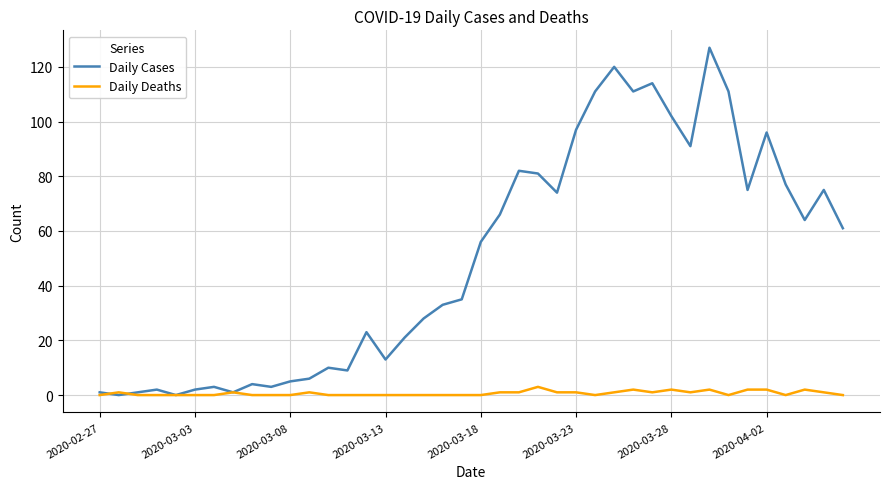

Rank the series by their maximum value, from lowest to highest.

Daily Deaths, Daily Cases